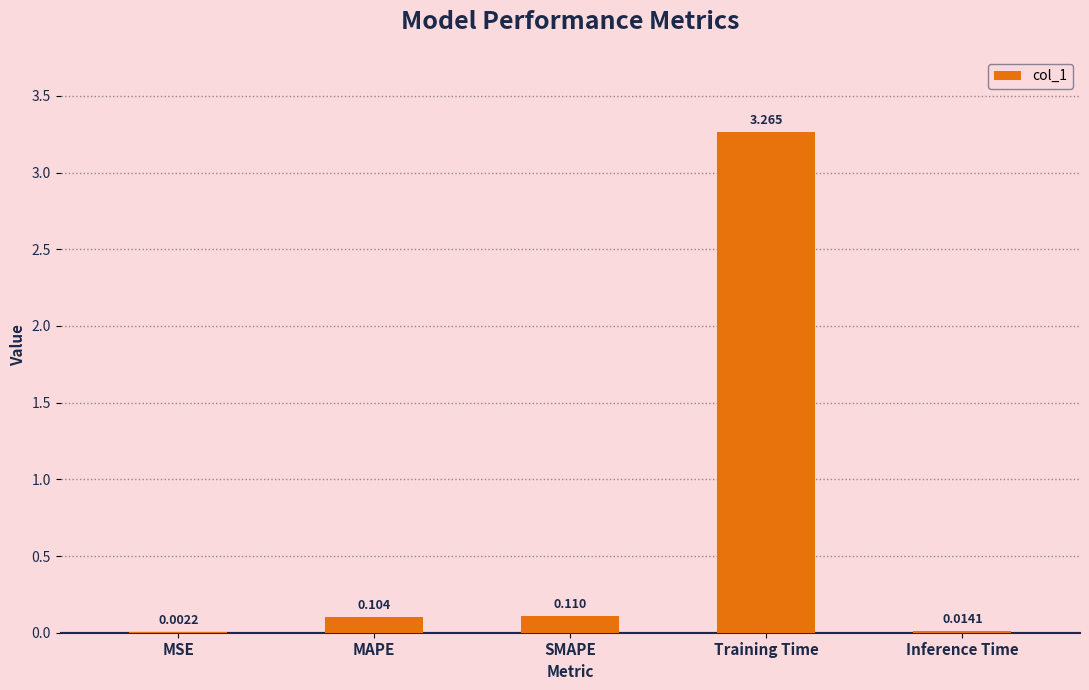

Which has a higher value, SMAPE or Training Time?

Training Time